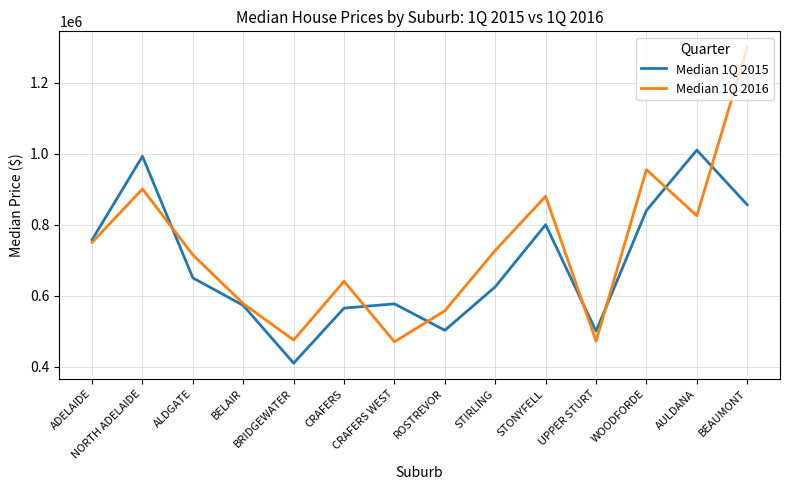

The Median 1Q 2015 series shows 543504 at WOODFORDE. True or false?

False